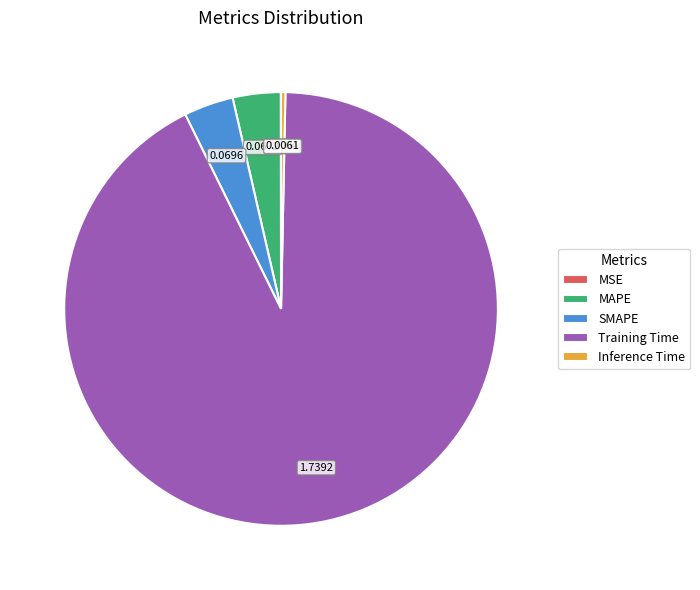

Do MAPE and SMAPE together represent more than half of the pie?

No